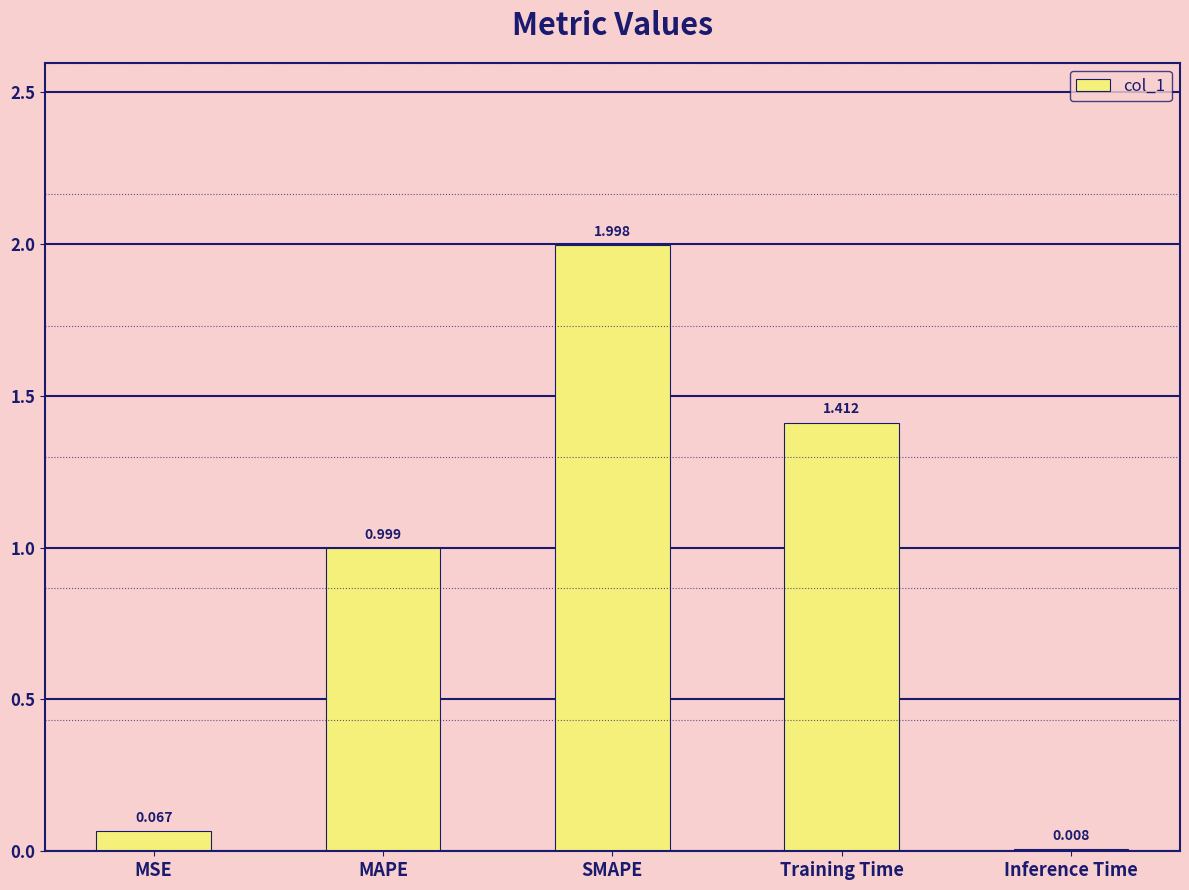

Where is the data nearest to the value 1?

MAPE